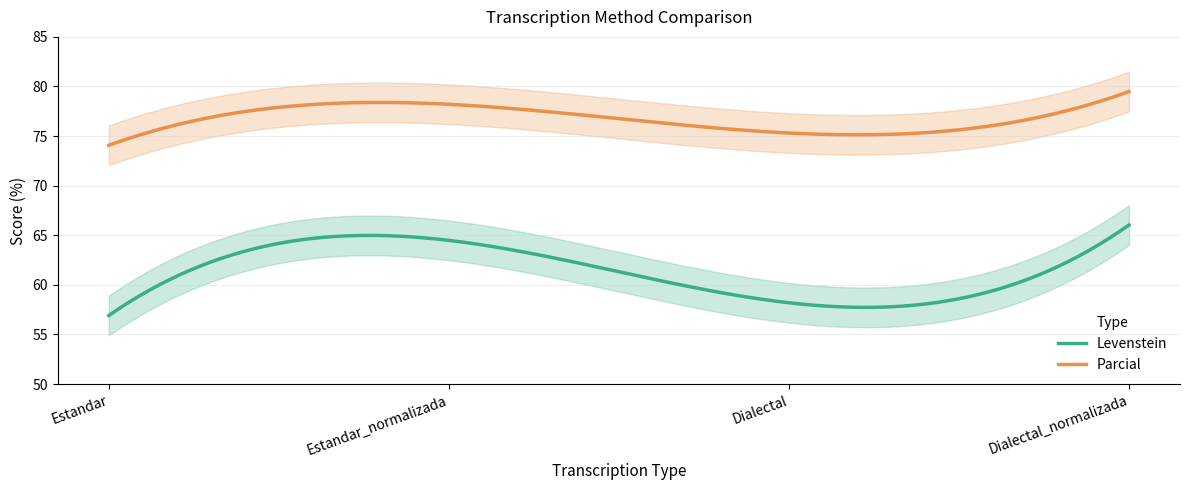

What is the highest value of the Levenstein series?

66.0